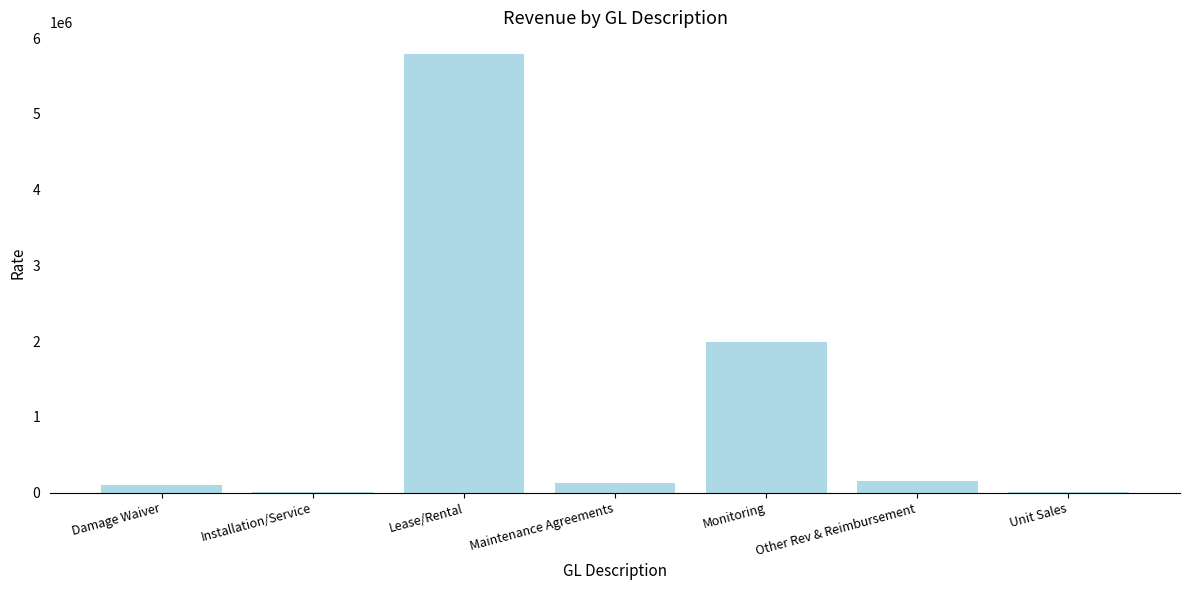

The value at Monitoring is 1993388.9. True or false?

True